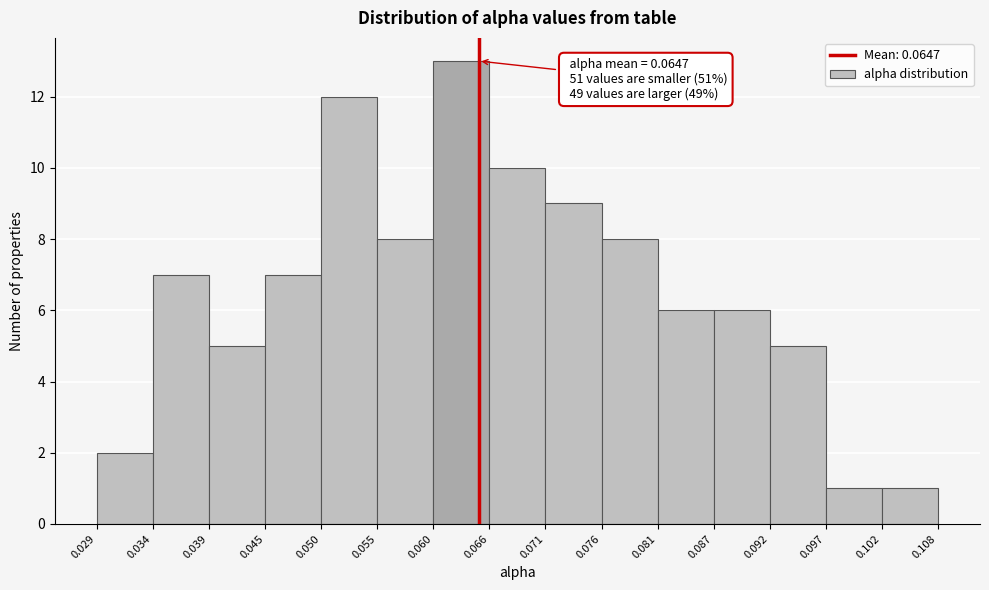

Over which range of the x-axis is the bar tallest?

0.060 to 0.066